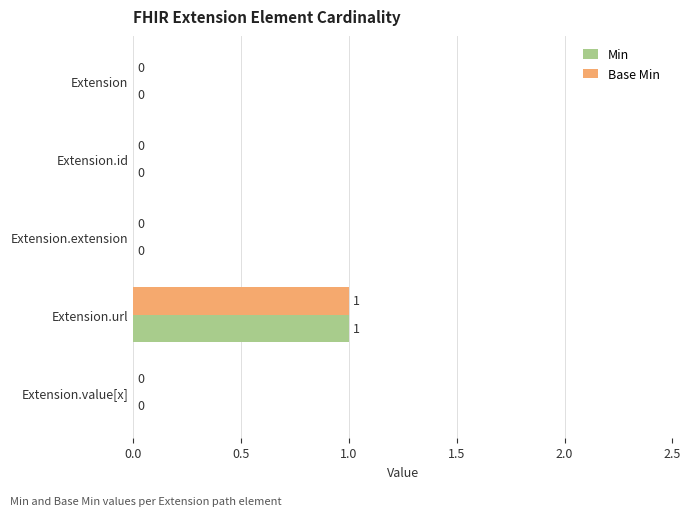

Which label corresponds to the largest value in the chart?

Extension.url